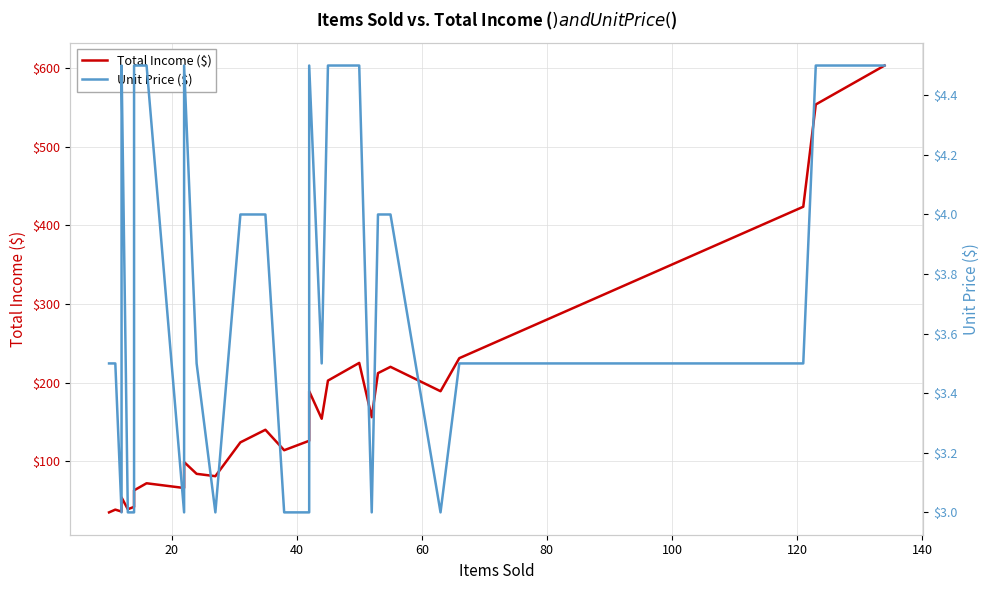

What is the difference between the maximum and minimum values in the Unit Price ($) series?

1.5